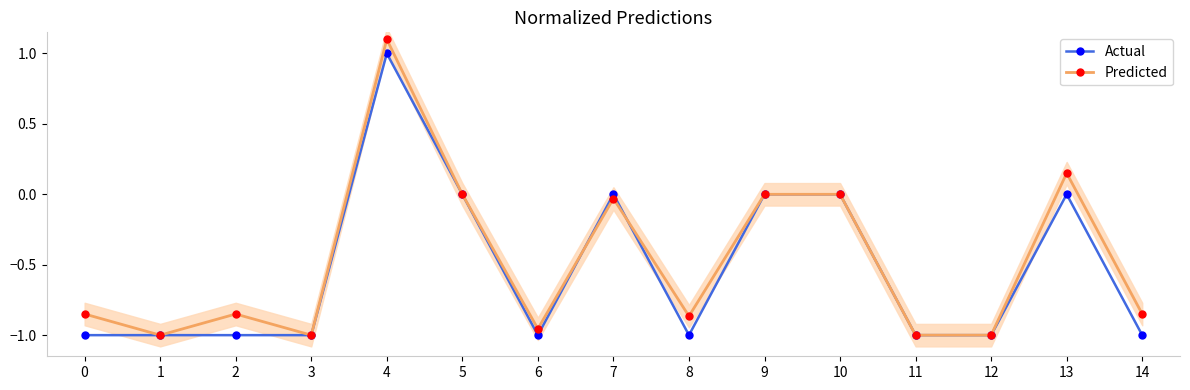

Reading right to left, what are all the values shown in this chart?

Actual: -1.0	0.0	-1.0	-1.0	0.0	0.0	-1.0	0.0	-1.0	0.0	1.0	-1.0	-1.0	-1.0	-1.0
Predicted: -0.8	0.1	-1.0	-1.0	0.0	0.0	-0.9	-0.0	-1.0	0.0	1.1	-1.0	-0.8	-1.0	-0.8